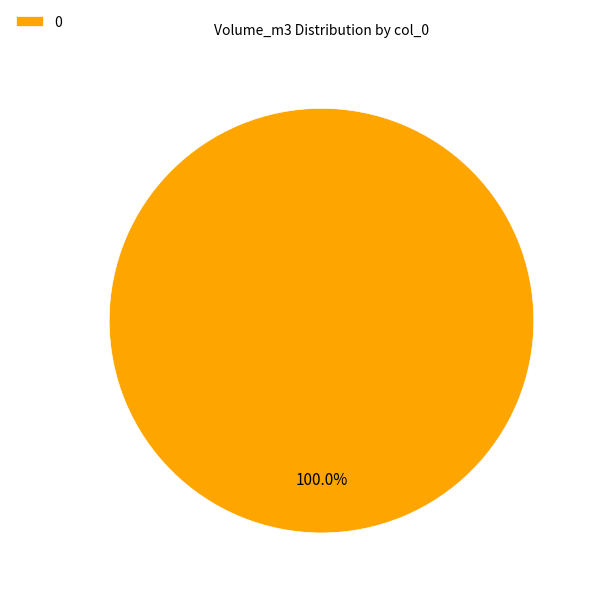

Is 0 the majority of the pie?

Yes